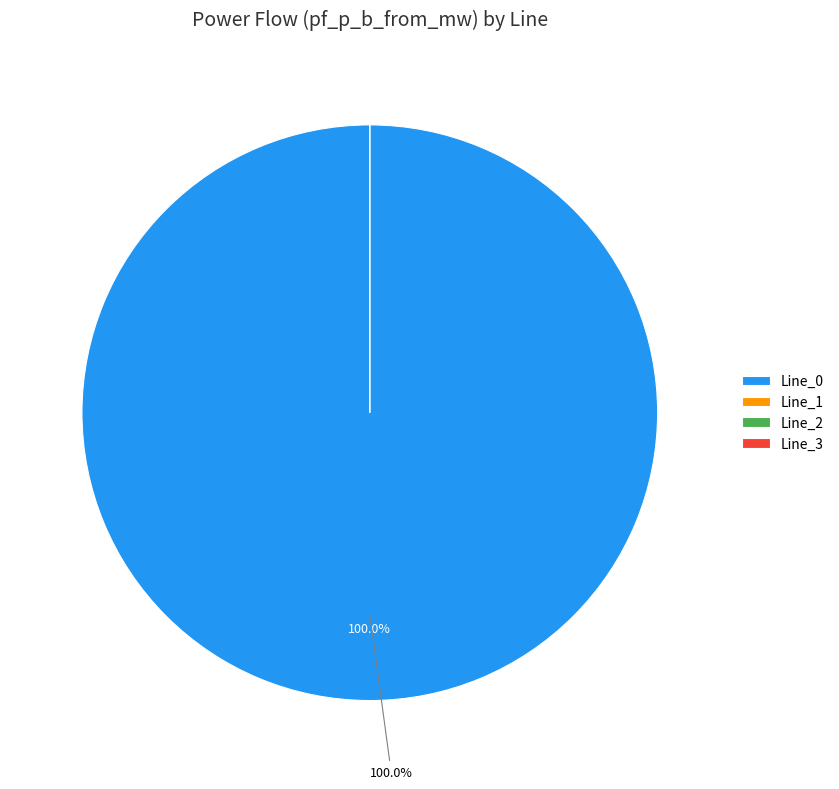

Do Line_2 and Line_1 together represent more than half of the pie?

No